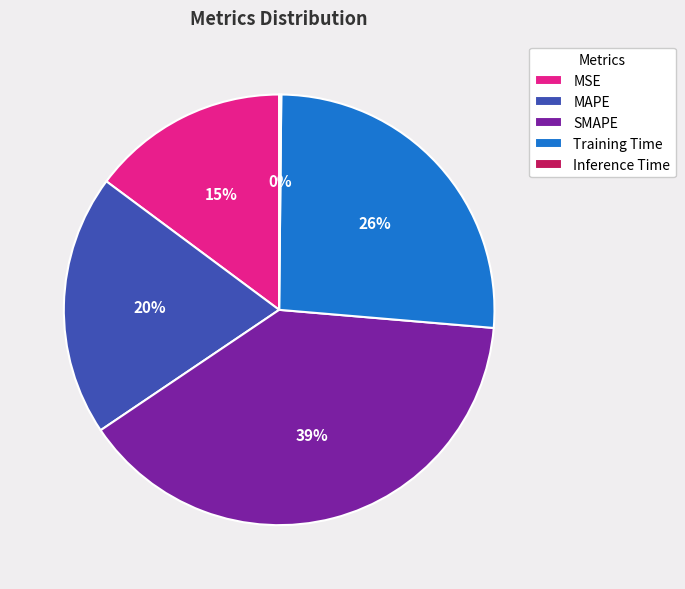

Is there a majority slice in this chart?

No